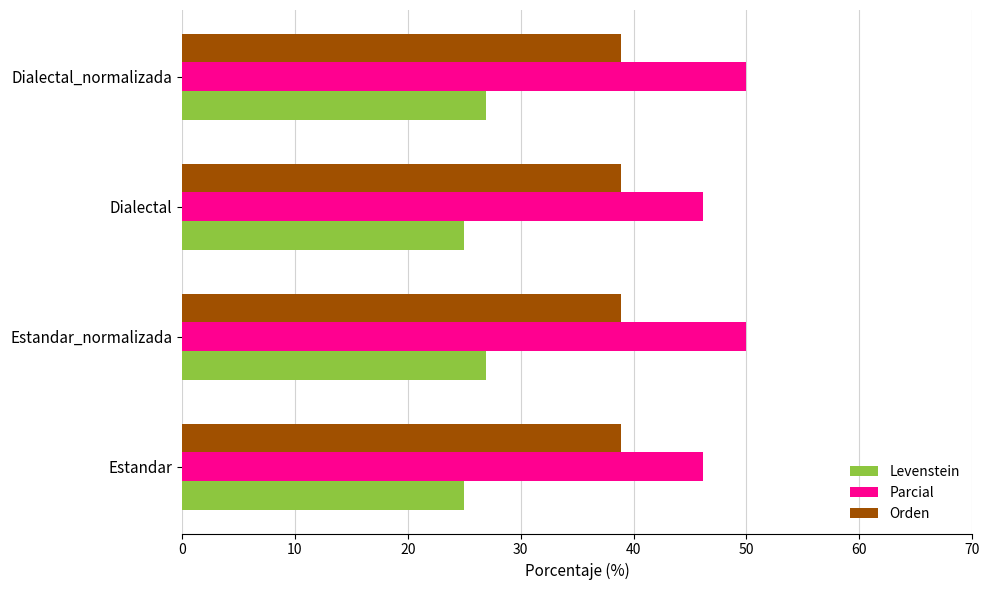

How many data points in Levenstein are less than 26?

2